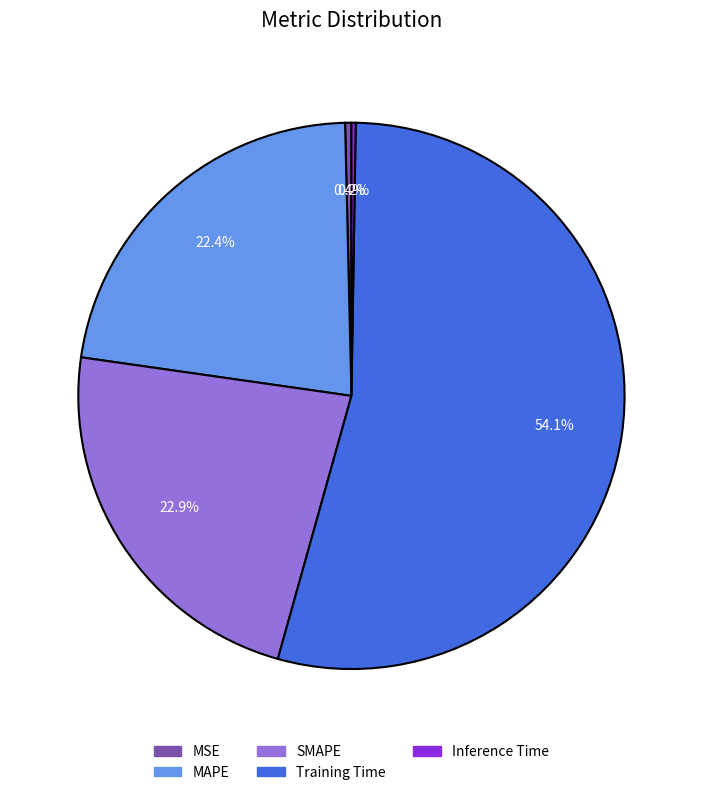

Which category has the biggest portion of the pie?

Training Time